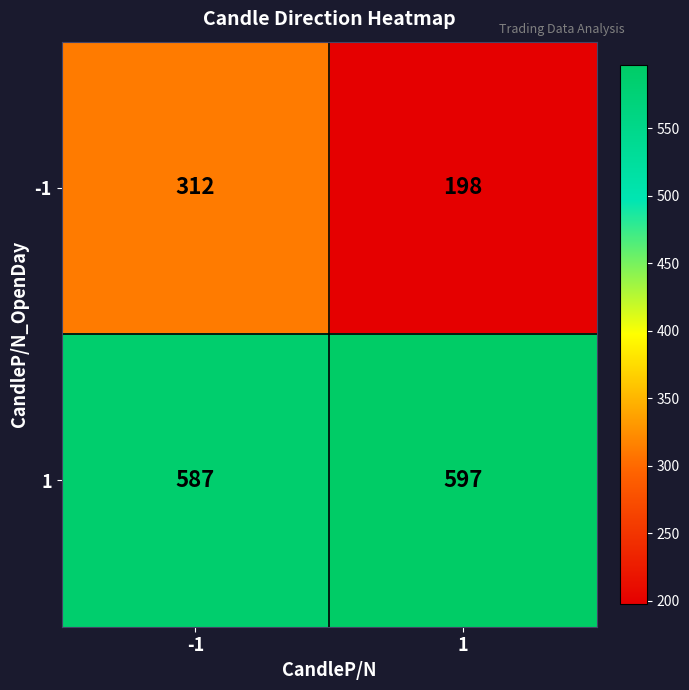

At 1, list the series in order from largest to smallest.

1, -1